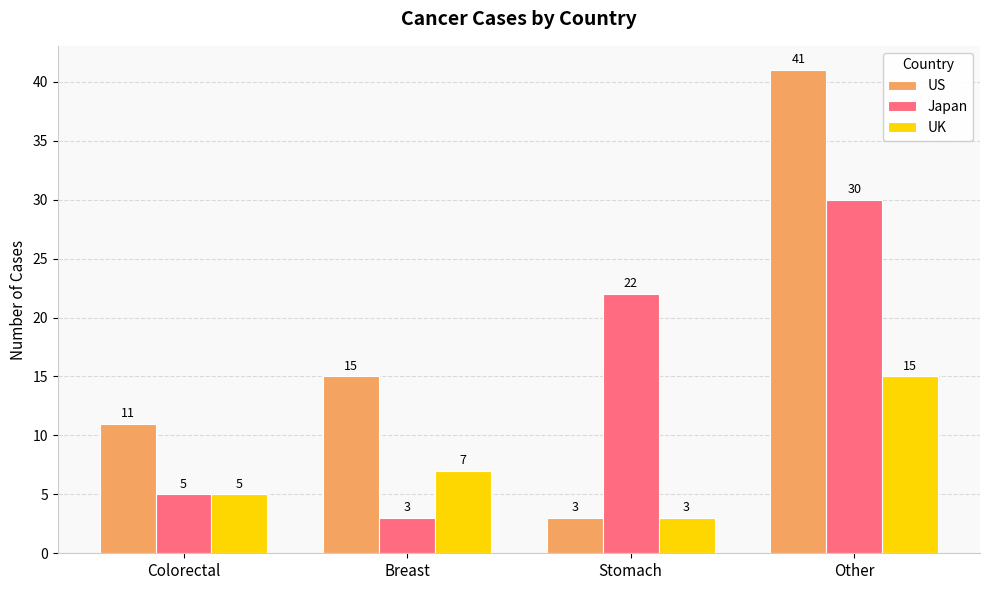

How many UK values are between 5 and 15?

3